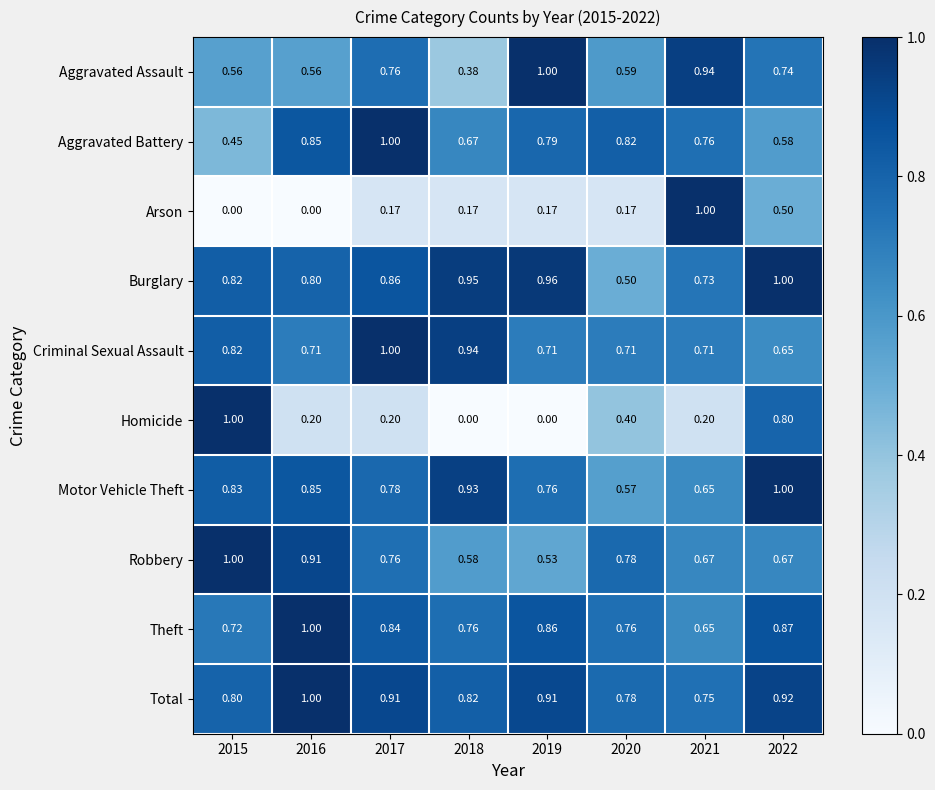

Between 2018 and 2022, which series saw the biggest shift?

Homicide